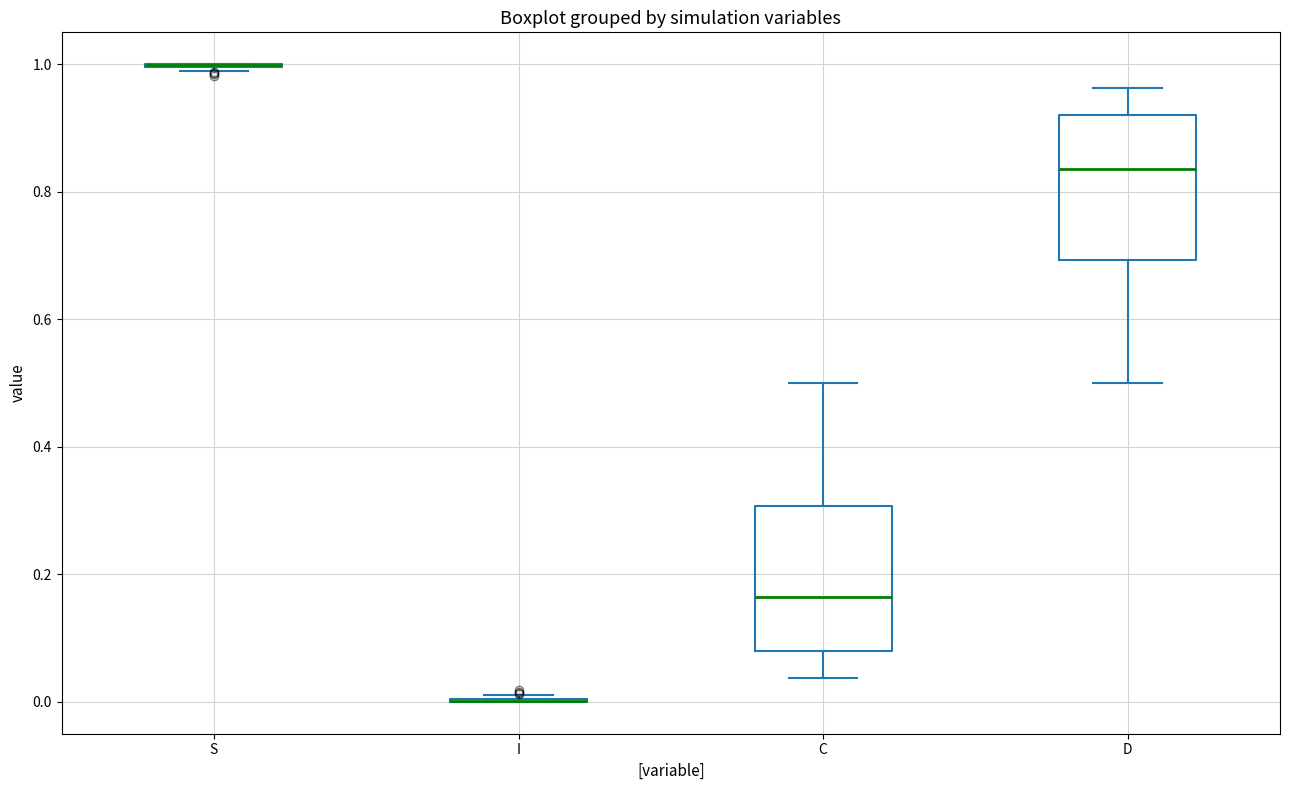

Reading left to right, read every box against the y-axis: the position of its median line, the range the box covers, and the ends of its whiskers. The values are not printed on the chart, so give them approximately, as read against the axis.

S: box collapsed to a line at 1.00, whiskers 0.98 to 1.00
I: box collapsed to a line at 0.00, whiskers 0.00 to 0.02
C: median 0.16, box 0.08 to 0.30, whiskers 0.04 to 0.50
D: median 0.84, box 0.70 to 0.92, whiskers 0.50 to 0.96